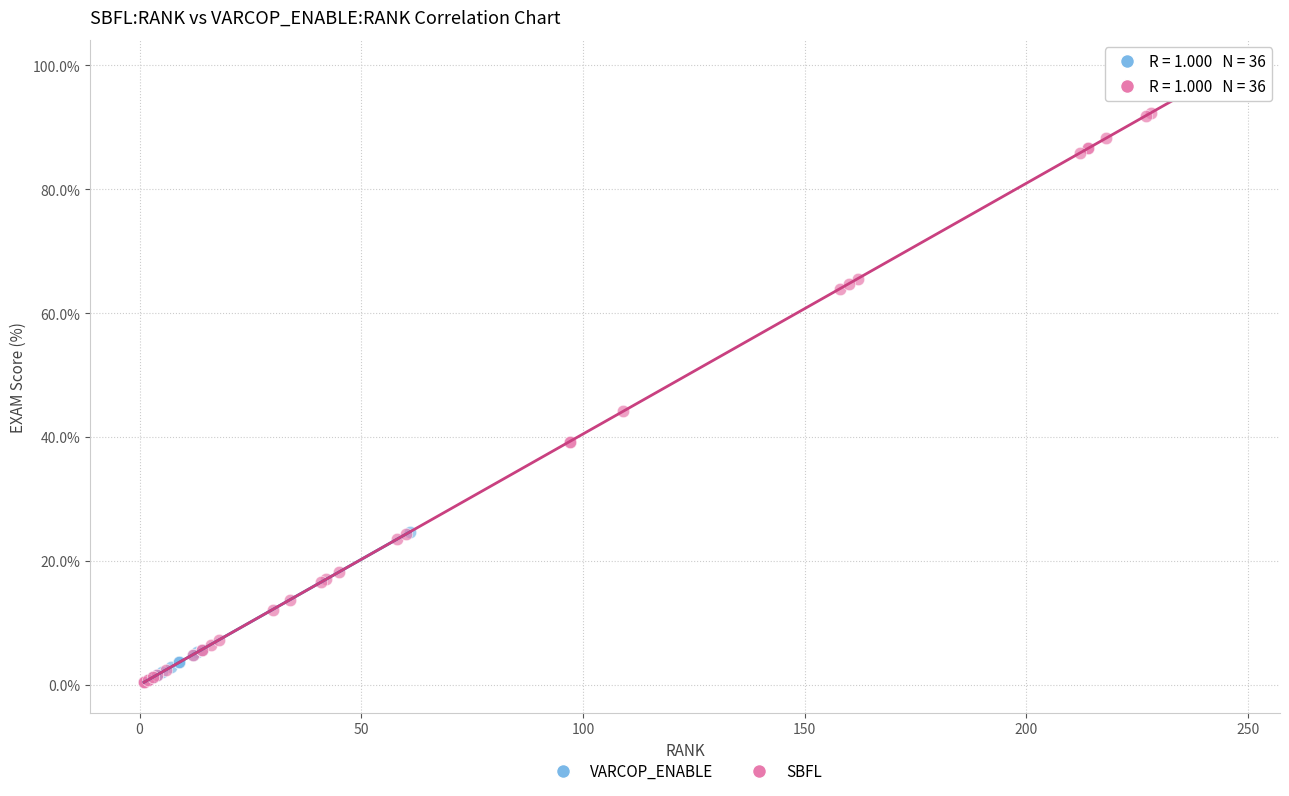

Which series reaches the maximum Y coordinate?

SBFL